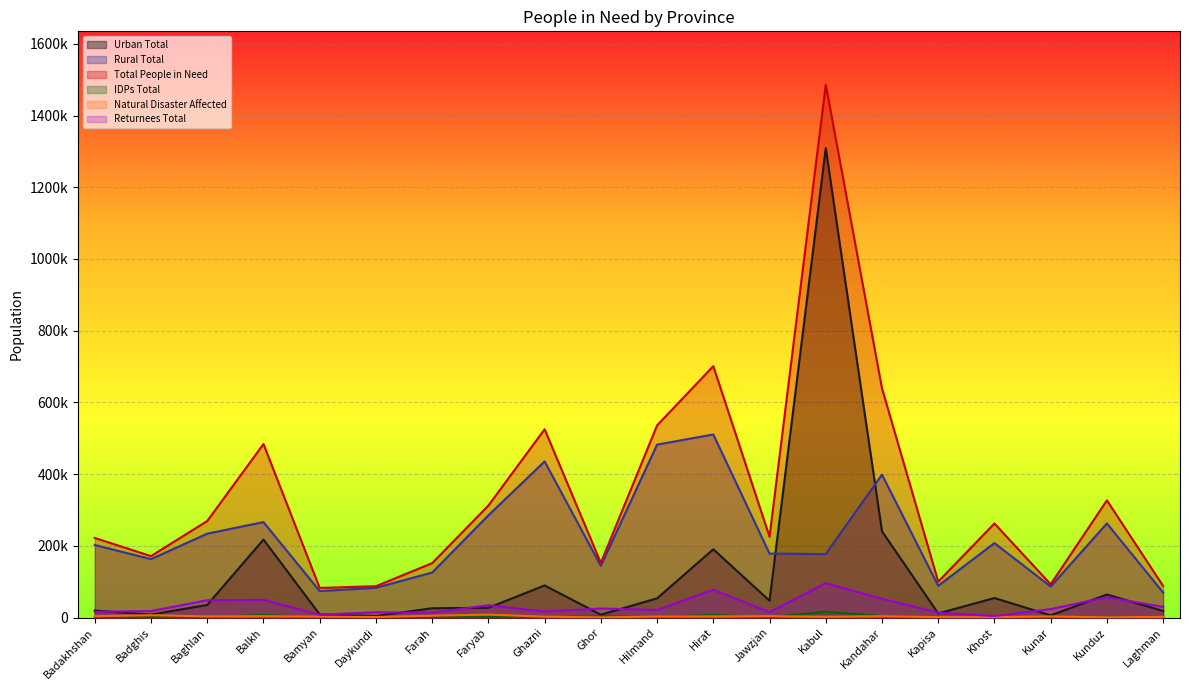

True or false: Returnees Total has a value of 12498 at Kunar.

False